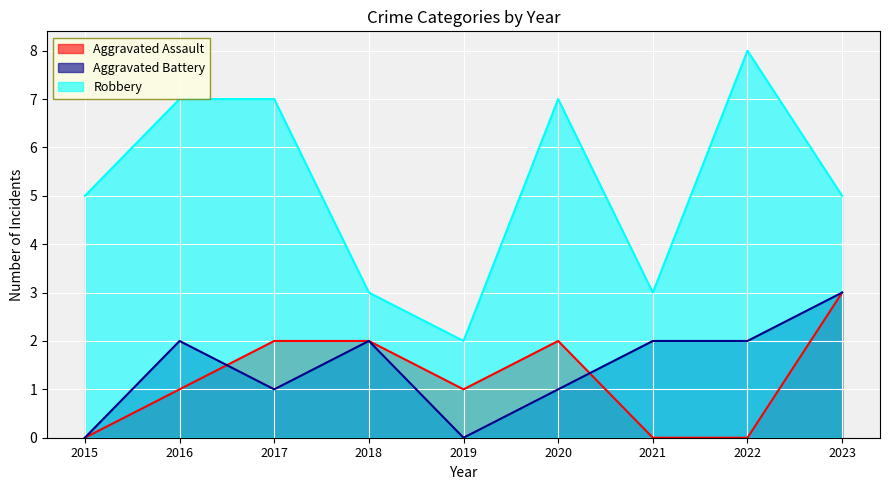

What is the difference between the maximum and minimum values in the Aggravated Assault series?

3